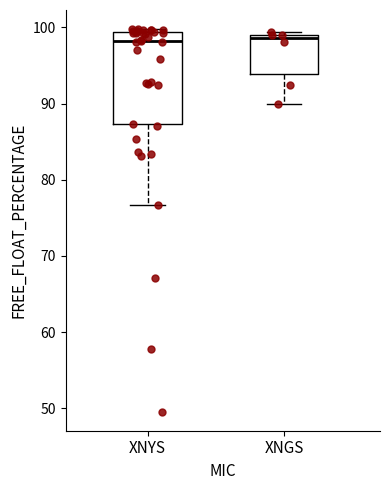

Where does the median line of the box for XNYS sit on the y-axis? The values are not printed on the chart, so give them approximately, as read against the axis.

98